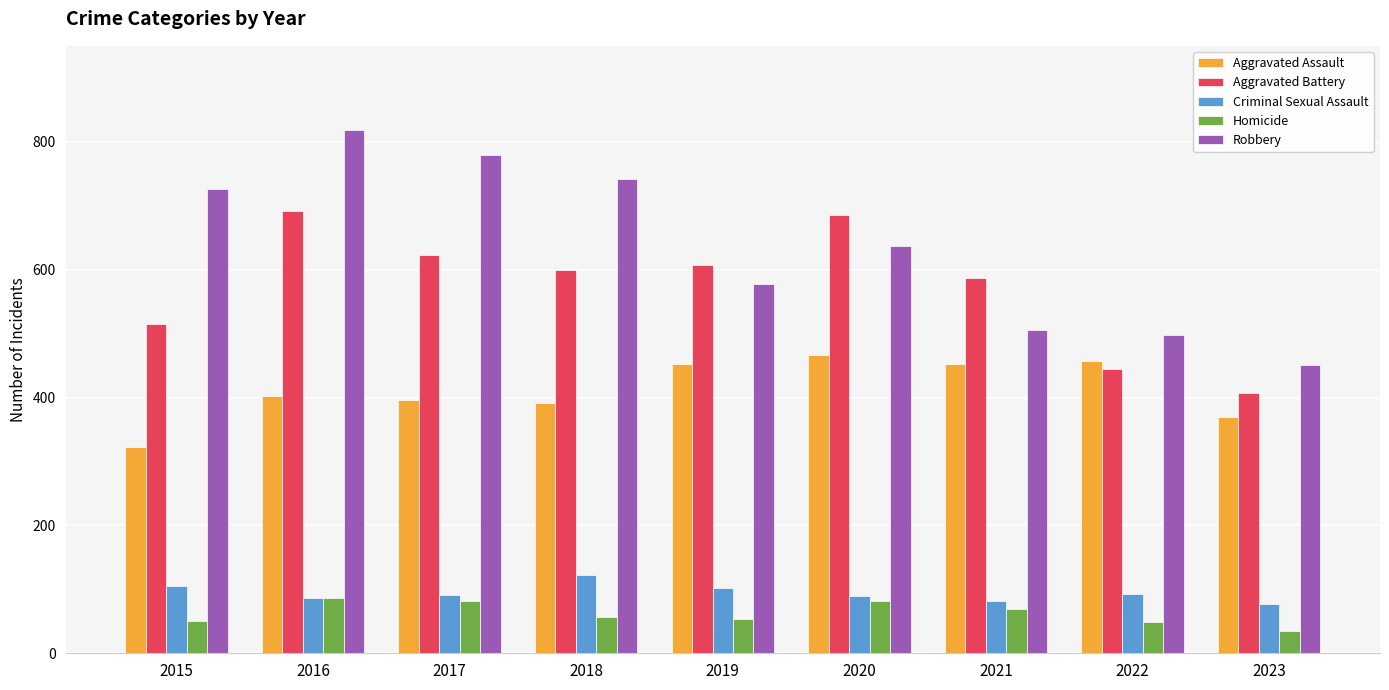

At which label does Robbery first exceed 637?

2015